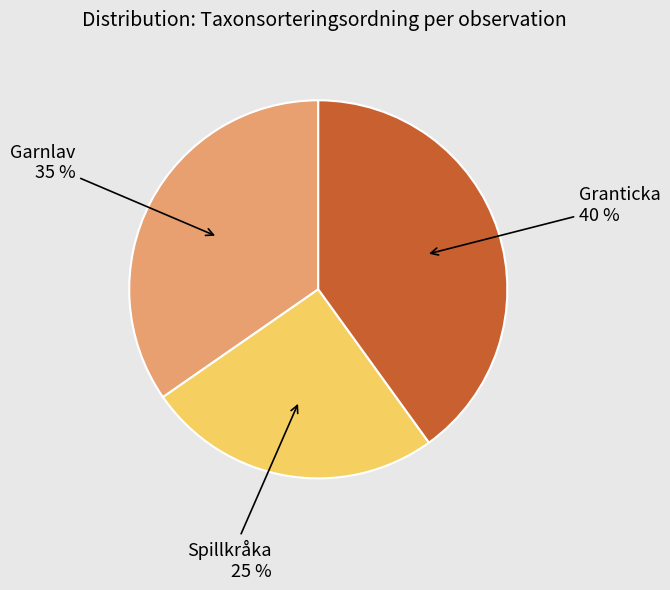

To the nearest percent, what is the difference between the largest and smallest slice percentages?

15%